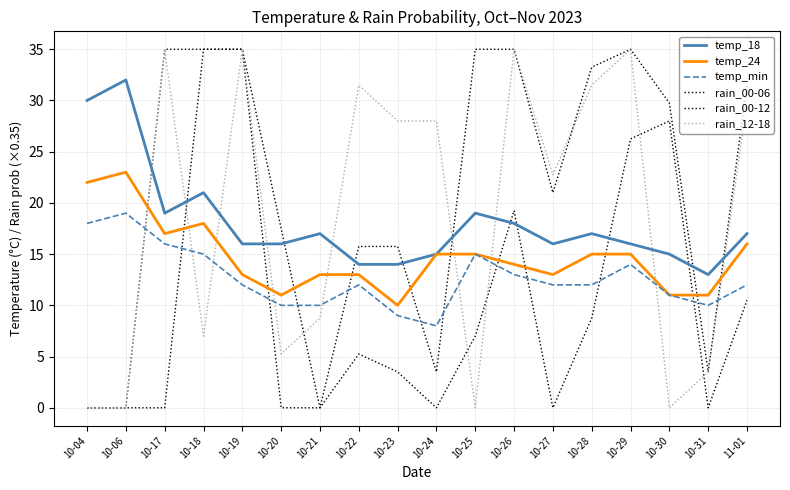

The value of temp_18 at 10-31 is 17.2. True or false?

False